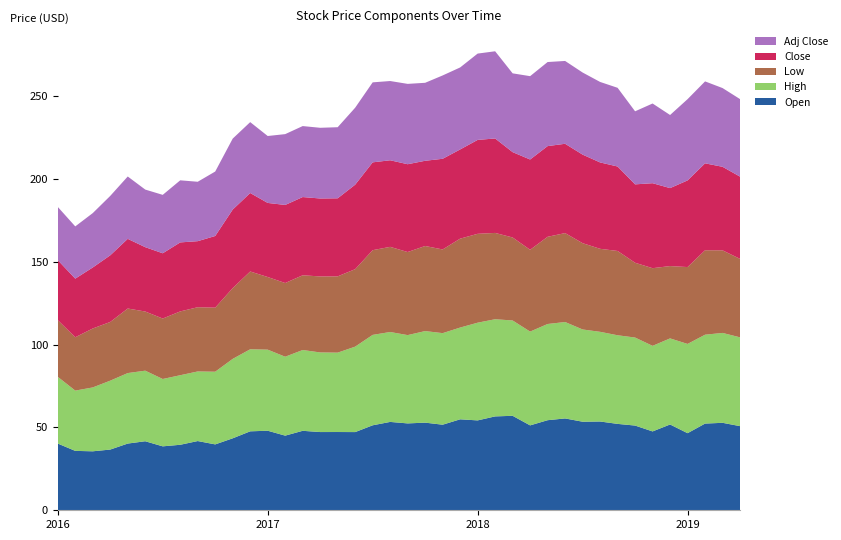

Reading right to left, list all the values displayed in this chart.

Open: 50.8	52.8	52.4	46.5	51.8	47.6	51.1	52.2	53.6	53.5	55.5	54.4	51.3	57.0	56.7	54.3	54.9	51.7	52.9	52.5	53.4	51.3	47.2	47.2	47.2	48.0	45.1	48.0	47.7	43.5	39.8	41.8	39.5	38.6	41.7	40.3	36.7	35.6	35.9	40.3
High: 53.6	54.3	53.7	53.9	52.0	51.7	53.1	53.5	54.1	55.7	58.2	58.1	56.6	57.6	58.7	59.0	55.4	55.3	55.3	53.3	54.3	54.6	51.6	47.9	48.1	48.8	47.6	49.0	49.5	48.0	43.9	42.0	42.0	40.7	42.6	42.6	41.6	38.6	36.4	40.3
Low: 47.4	49.9	51.0	46.4	43.7	46.9	45.2	50.9	50.1	52.1	53.7	52.7	49.4	50.1	52.1	53.7	53.7	50.5	51.4	50.1	51.4	51.1	46.8	46.1	45.9	45.1	44.5	43.9	47.0	42.7	38.7	38.8	38.5	36.5	35.7	39.0	35.4	35.6	32.2	34.2
Close: 49.7	50.4	52.5	52.3	47.1	51.3	47.3	51.0	52.1	53.5	53.9	54.8	54.5	51.5	57.0	56.7	53.9	54.7	51.5	53.0	52.3	53.0	51.0	47.1	47.1	47.2	47.1	44.7	47.4	47.4	43.3	39.9	41.7	39.4	38.9	42.1	40.2	36.8	35.4	36.2
Adj Close: 46.8	47.5	49.5	49.1	44.1	48.1	44.1	47.5	48.6	49.6	50.0	50.8	50.3	47.6	52.6	52.1	49.5	50.3	47.1	48.5	47.8	48.3	46.5	42.9	42.7	42.9	42.8	40.4	42.8	42.8	38.9	35.9	37.5	35.3	34.8	37.6	35.9	32.8	31.6	32.1